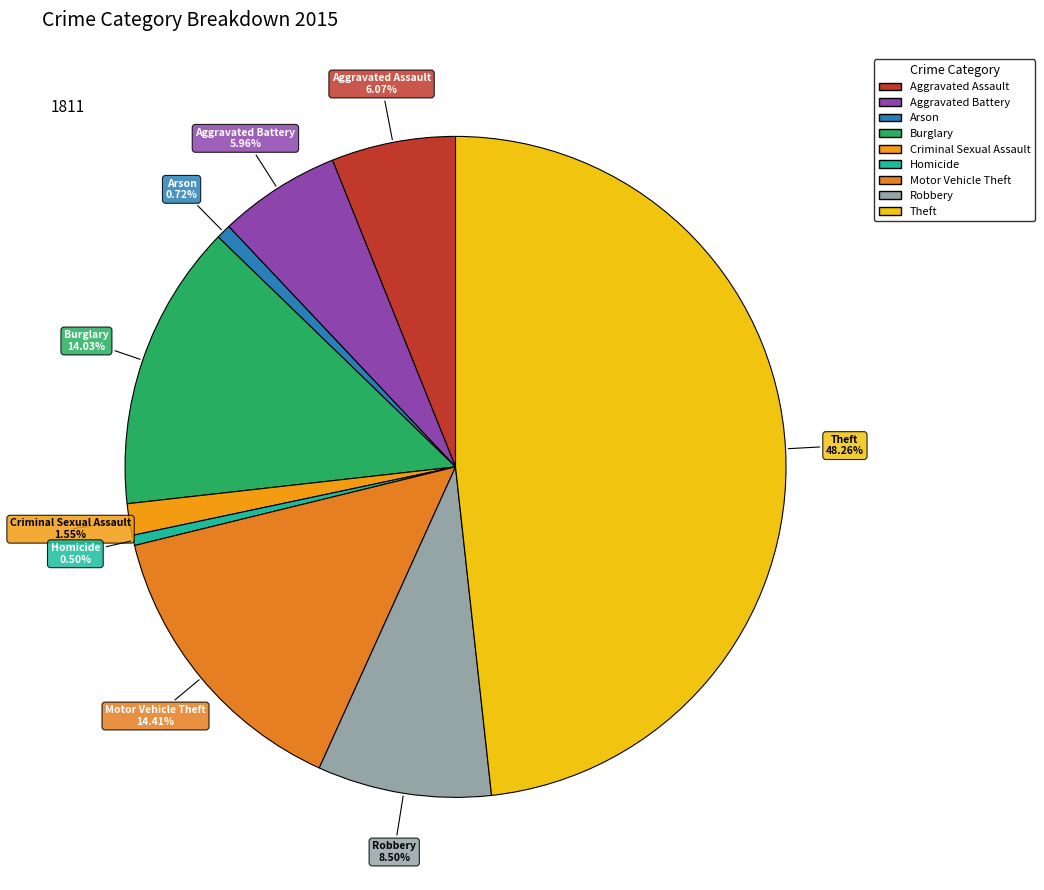

Which category has the biggest portion of the pie?

Theft